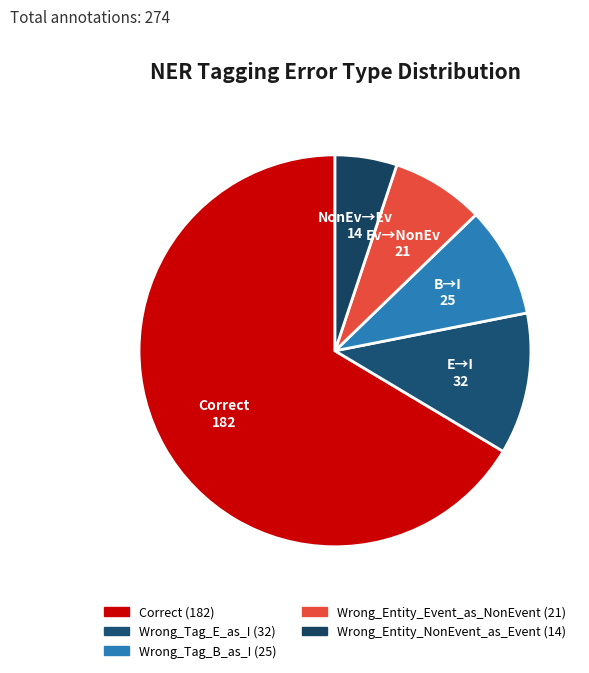

To the nearest percent, what is the difference between the Wrong_Entity_NonEvent_as_Event and Wrong_Tag_E_as_I slice percentages?

7%